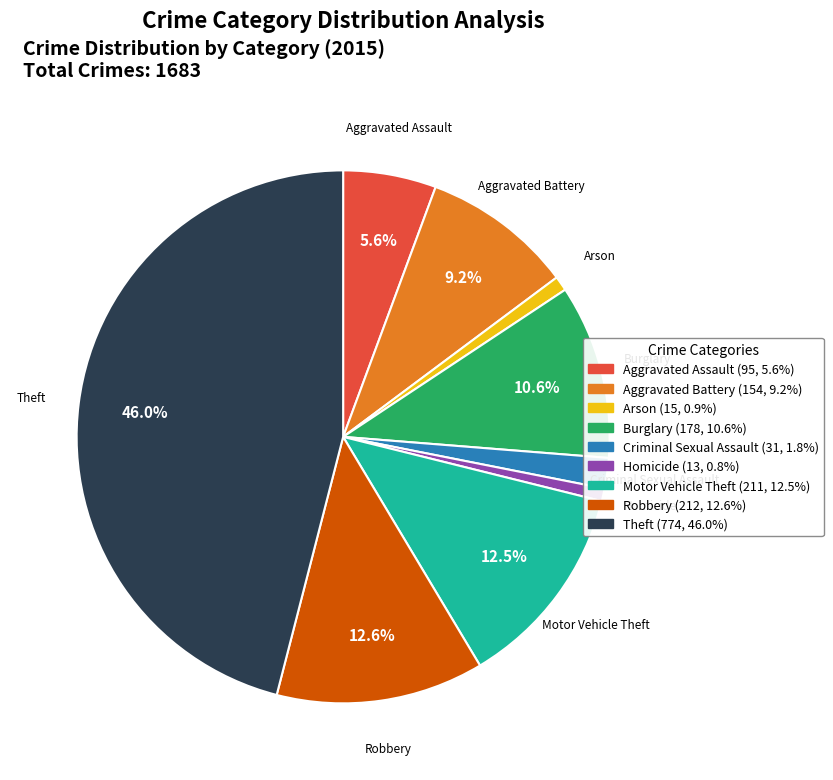

To the nearest percent, what portion does Burglary represent?

11%